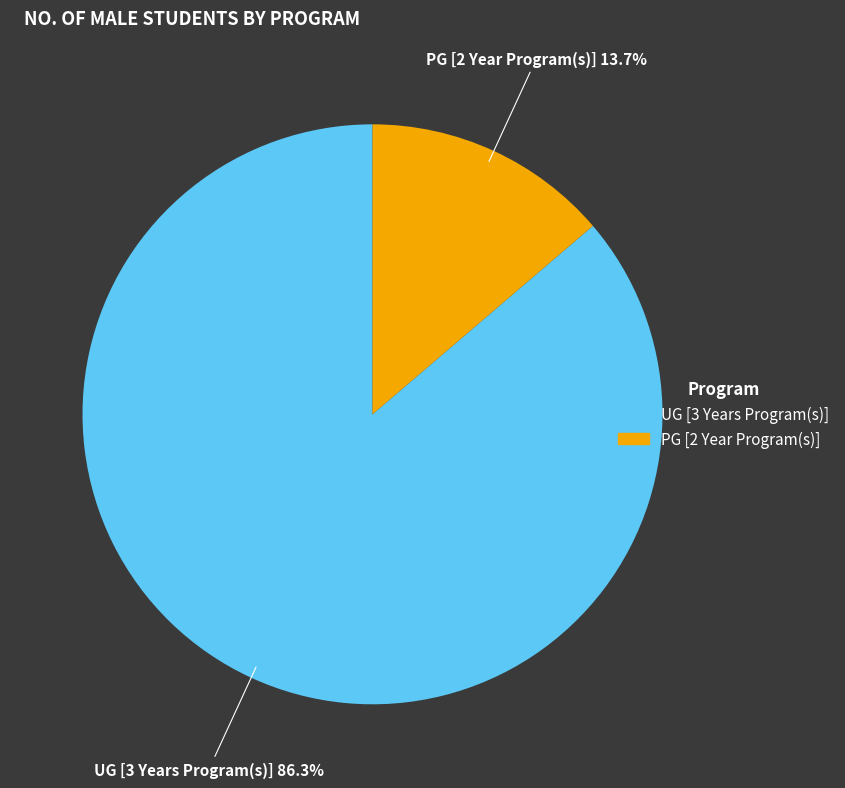

What is the smallest slice in the pie chart?

PG [2 Year Program(s)]